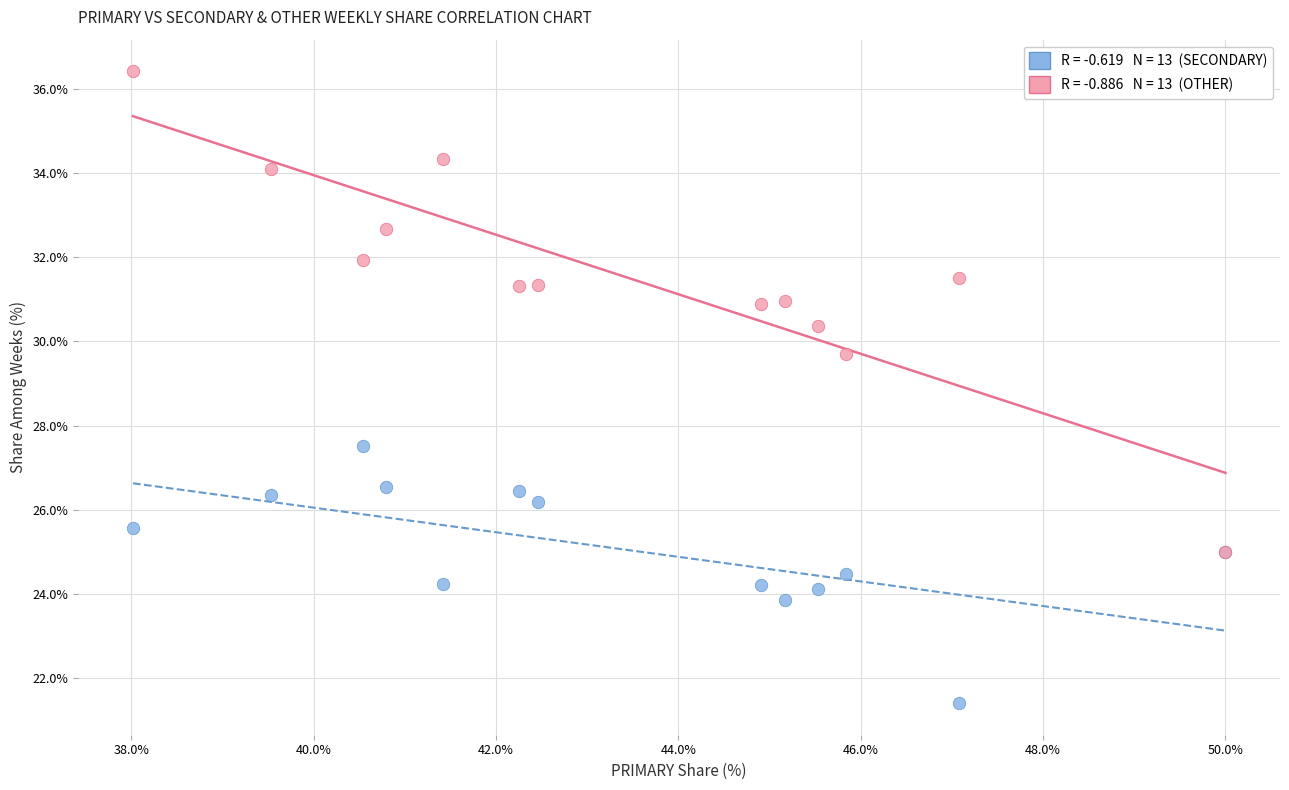

Across all series, what Y value is closest to 28?

27.5